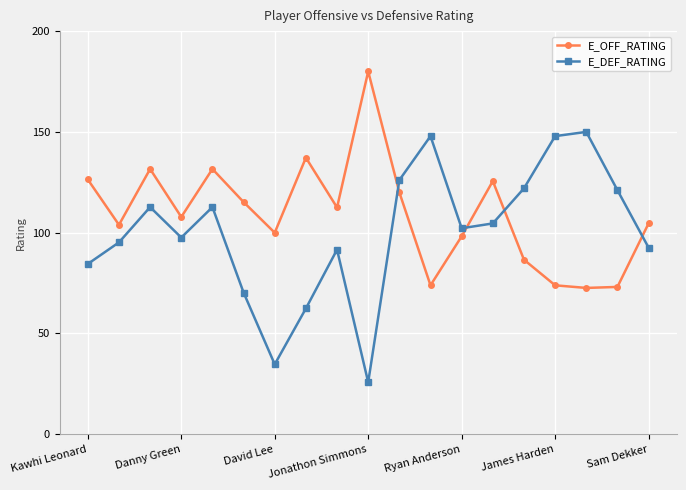

How many data points in E_OFF_RATING are less than 107?

9